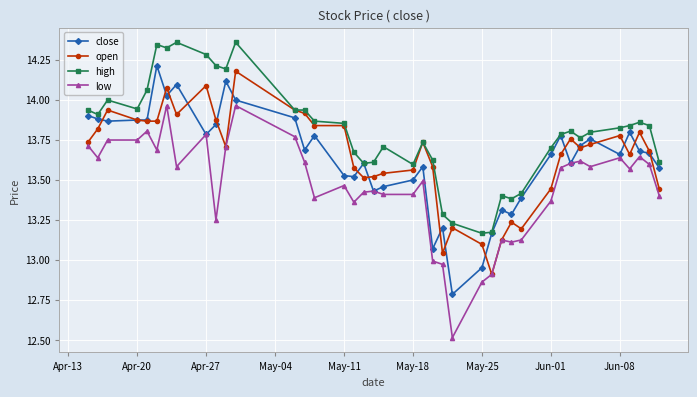

What is the difference between the maximum and minimum values in the high series?

1.2